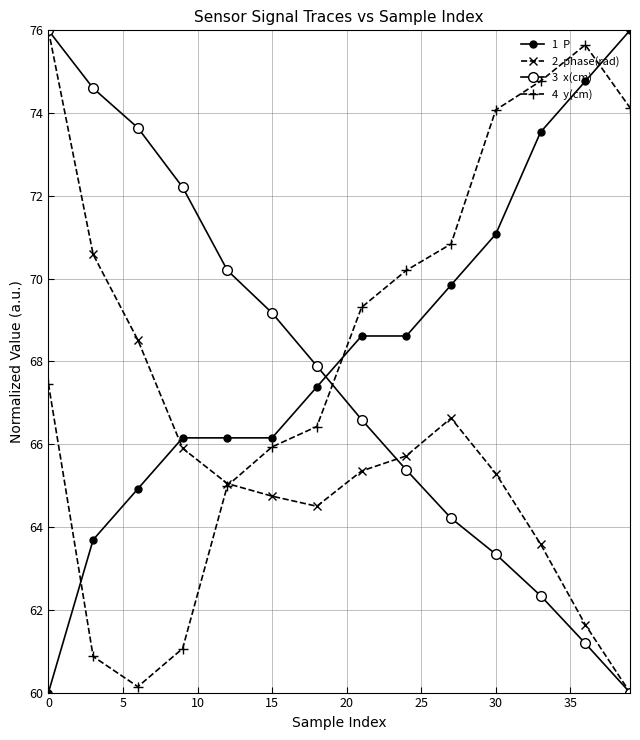

How many lines are shown in the chart?

4